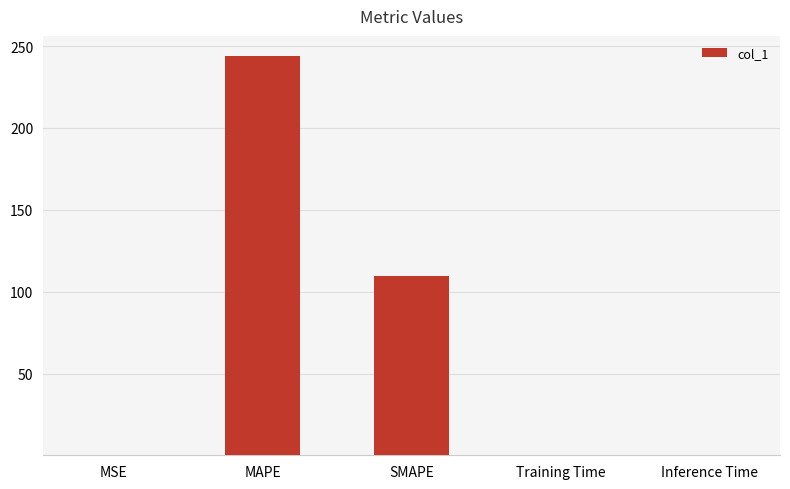

Approximately how many times larger is the value at MAPE compared to SMAPE?

2.2